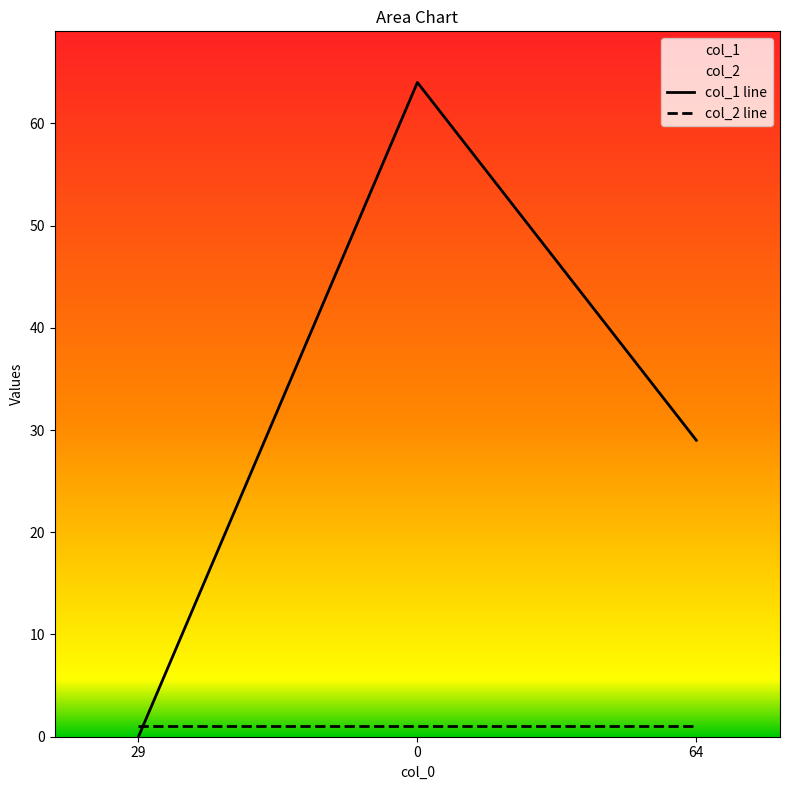

Where is col_2 line nearest to the value 1?

29